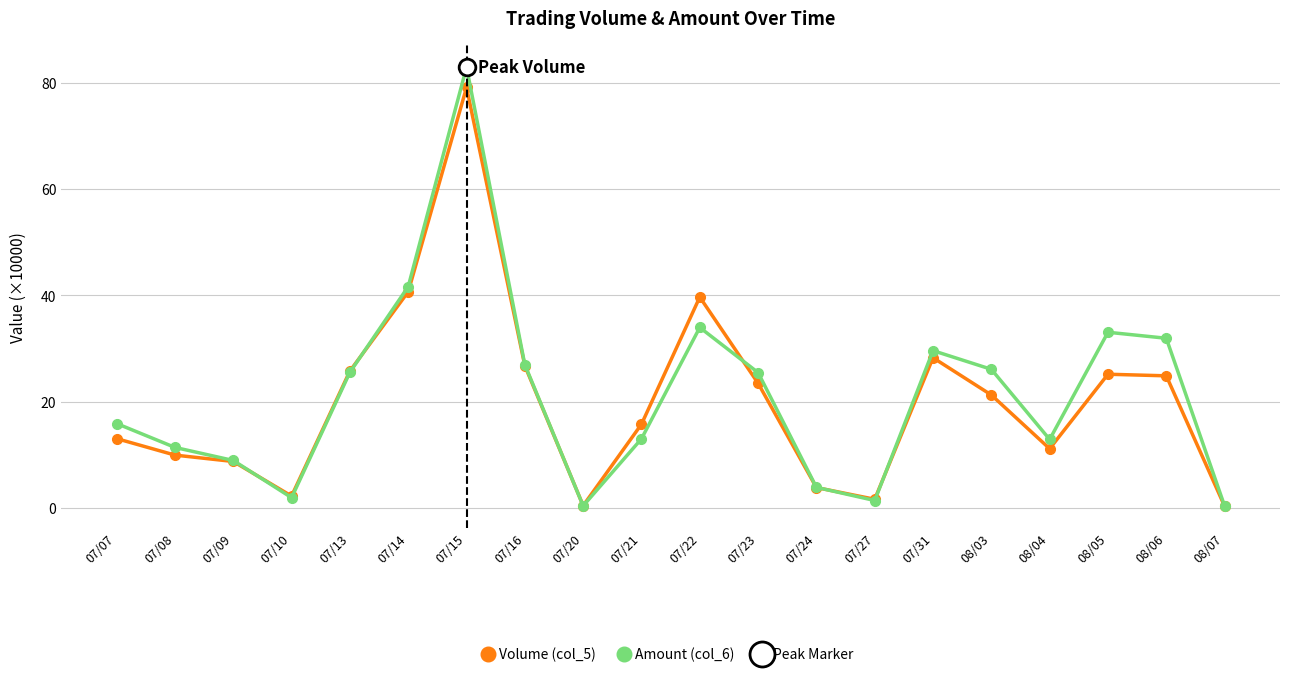

What is the maximum value for Amount (col_6)?

82.9